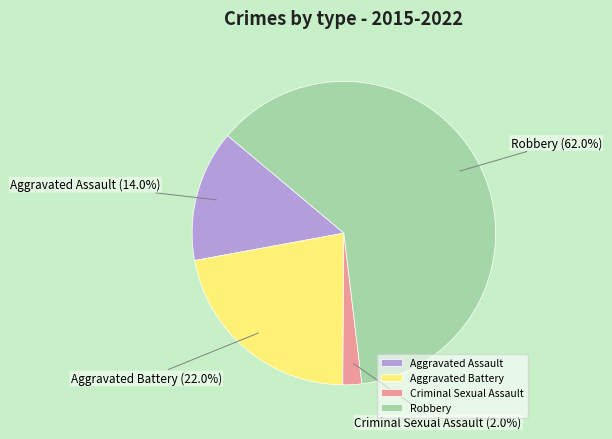

Which category has the biggest portion of the pie?

Robbery